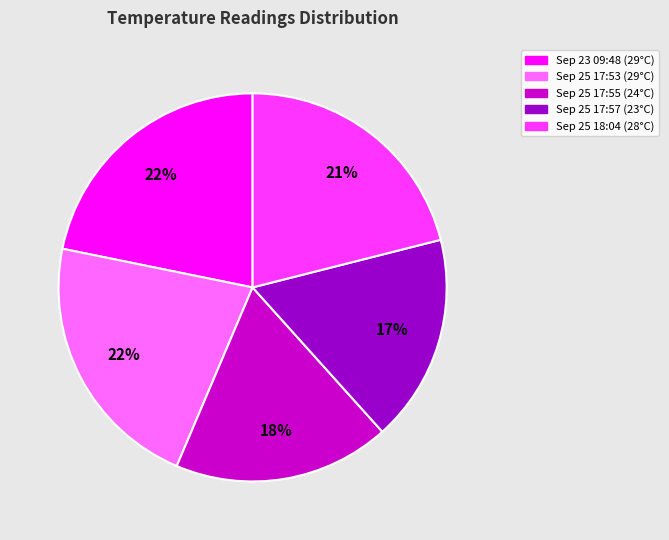

Count the number of slices in the pie.

5